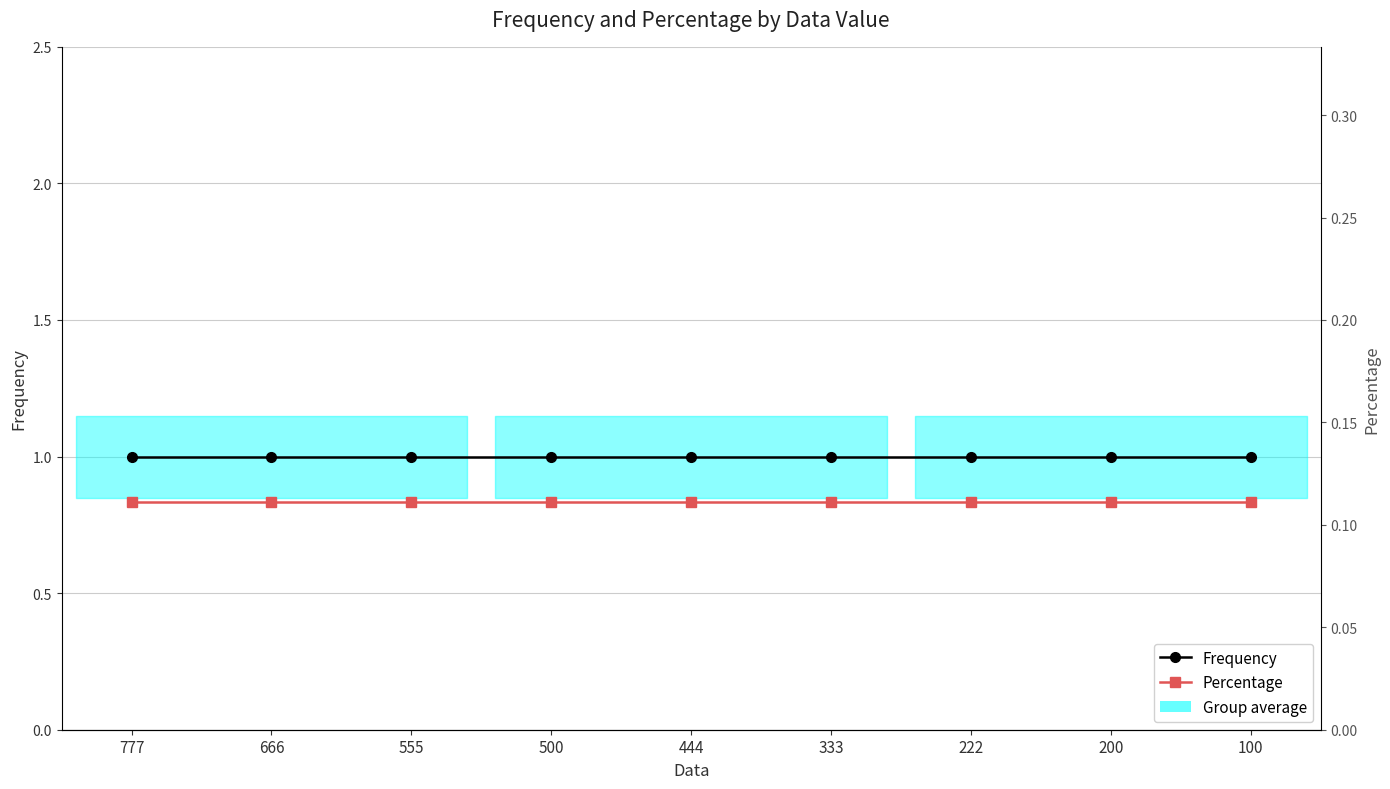

Between 333 and 100, which series saw the biggest shift?

Frequency